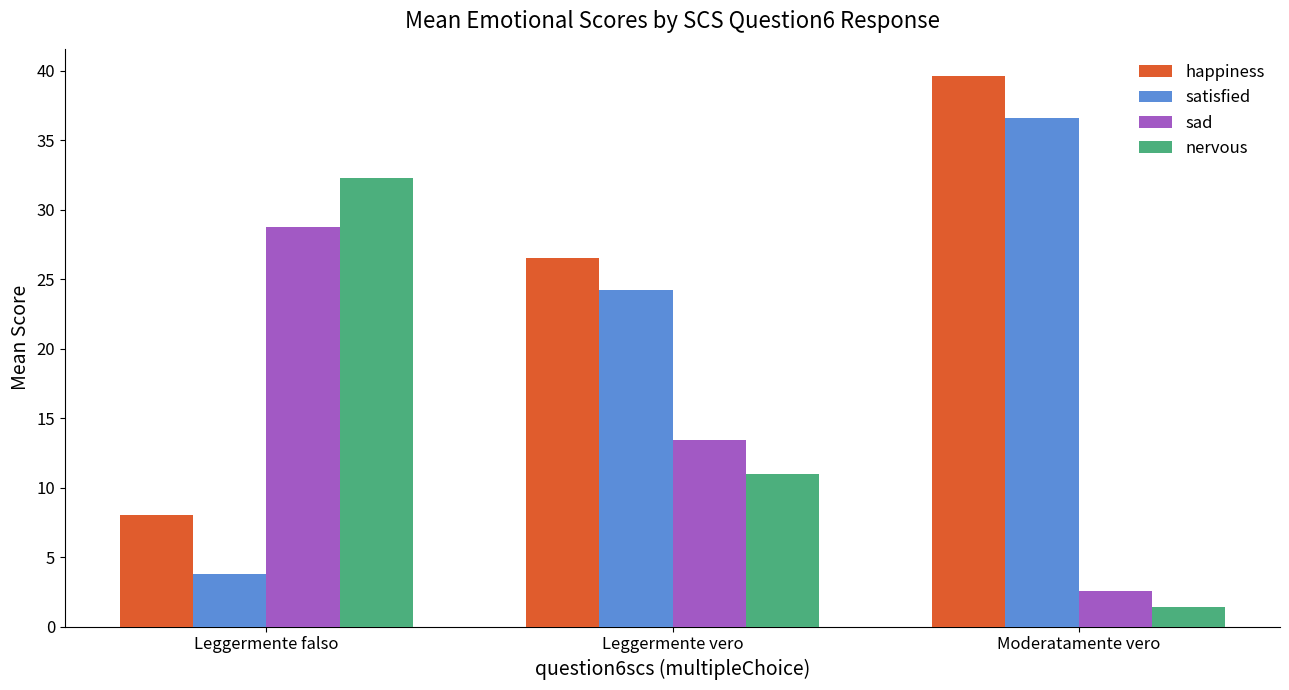

What is the spread (max minus min) of values at Leggermente vero?

15.5